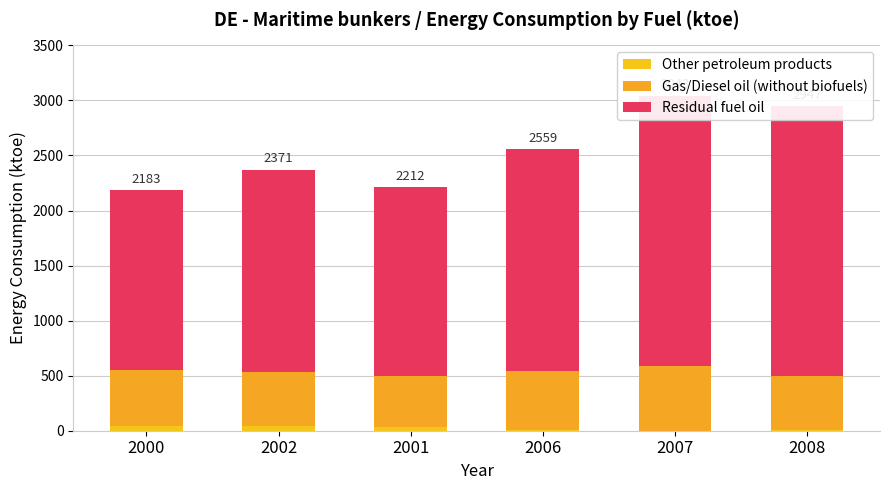

Reading right to left, extract all data points from this chart.

Other petroleum products: 9.0	1.0	6.0	32.1	39.1	41.1
Gas/Diesel oil (without biofuels): 484.5	583.0	533.6	469.3	490.8	513.4
Residual fuel oil: 2453.4	2459.1	2019.7	1710.1	1841.1	1628.9